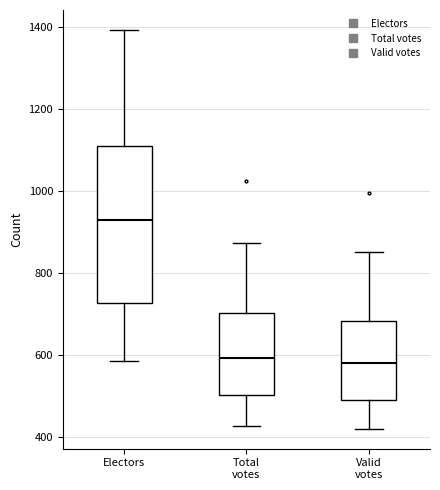

Reading left to right, transcribe this box plot: for each box, give where its median line is, the range the box spans, and where its two whiskers end, as read against the y-axis. The values are not printed on the chart, so give them approximately, as read against the axis.

Electors: median 920, box 720 to 1120, whiskers 580 to 1400
Total votes: median 600, box 500 to 700, whiskers 420 to 880
Valid votes: median 580, box 500 to 680, whiskers 420 to 860